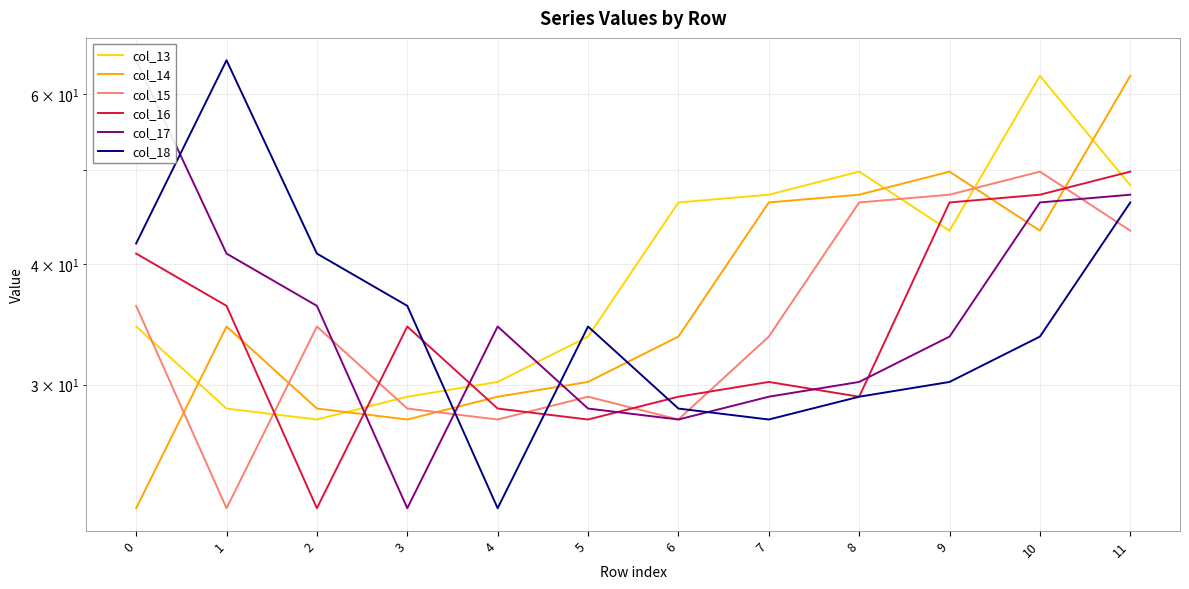

Where is the first local maximum for col_13?

8